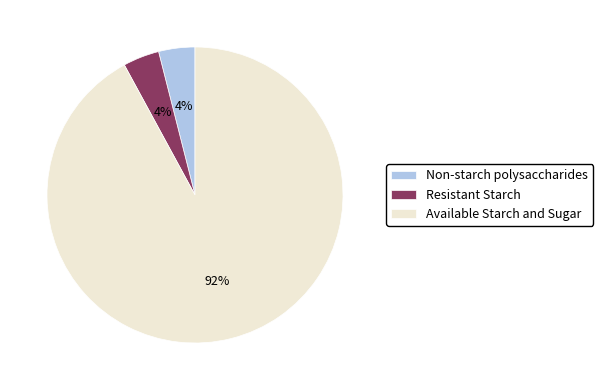

What percentage is the Resistant Starch slice, to the nearest percent?

4%